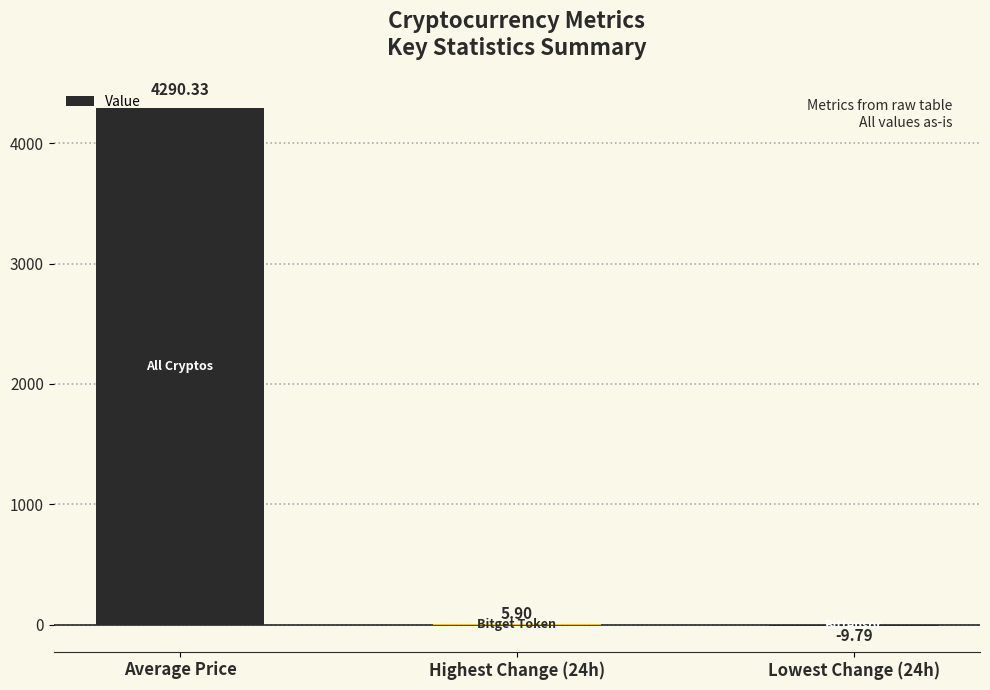

Which label corresponds to the largest value in the chart?

Average Price